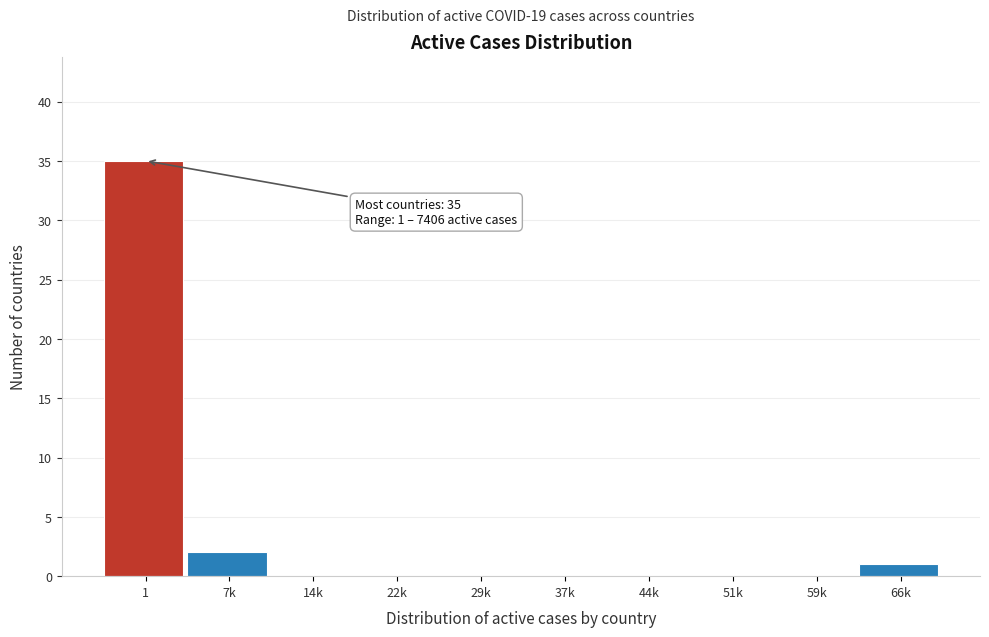

Reading left to right, what are all the values shown in this chart?

1=35	7k=2	14k=0	22k=0	29k=0	37k=0	44k=0	51k=0	59k=0	66k=1